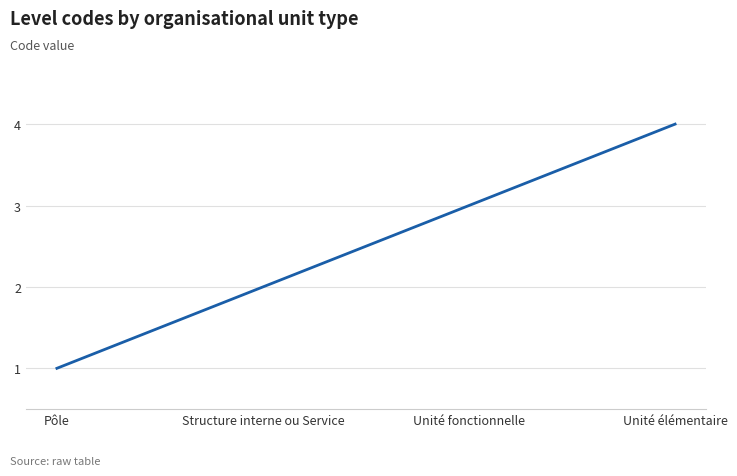

What position from the left is Structure interne ou Service?

2